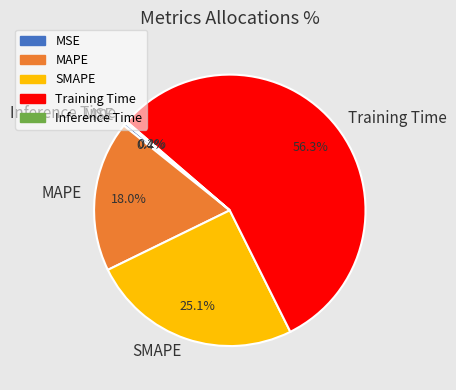

To the nearest percent, what portion does SMAPE represent?

25%